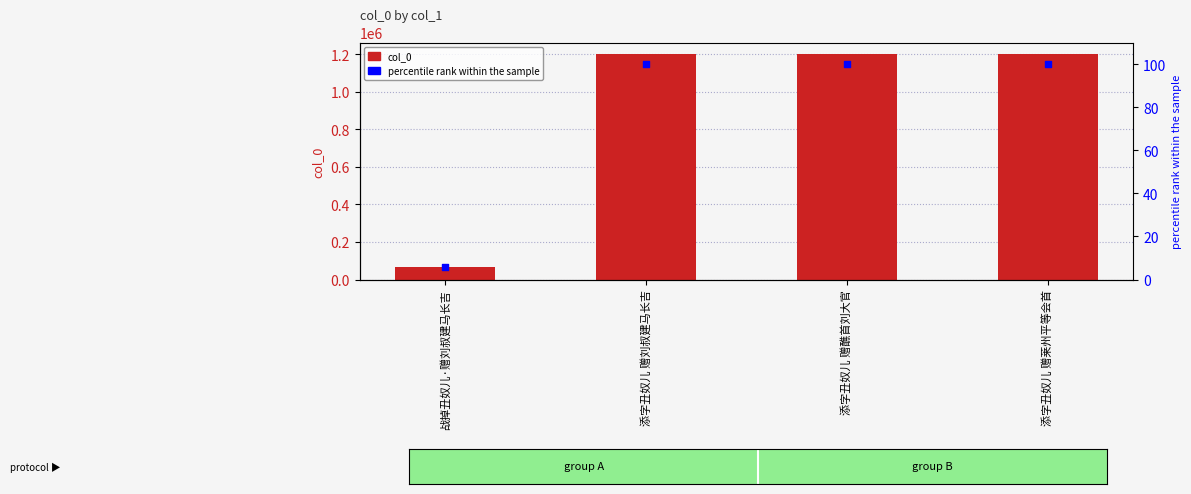

Which series has the largest Y range (max minus min)?

col_0